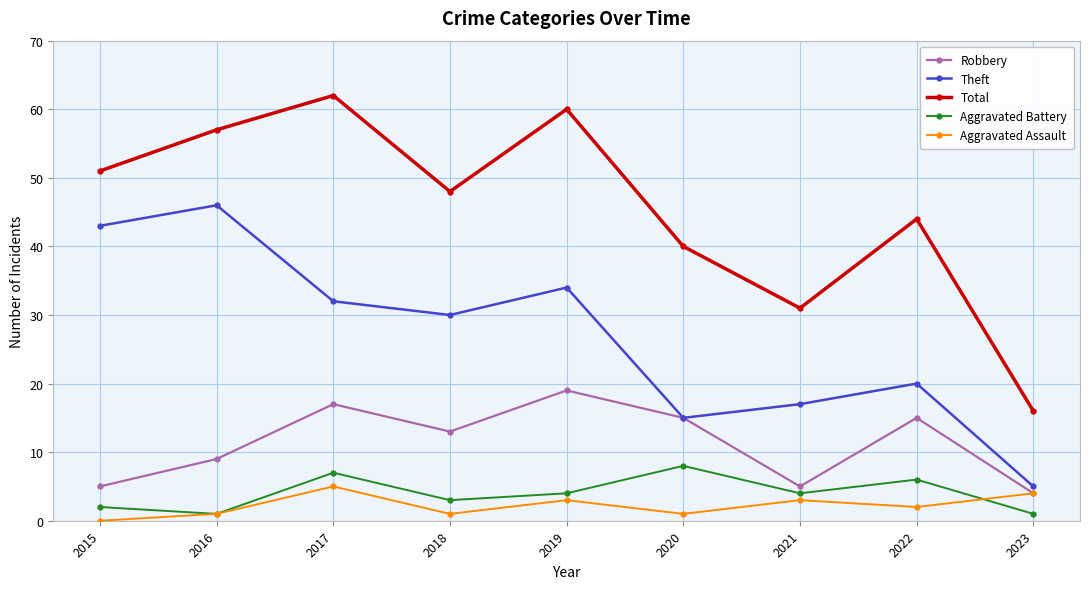

Which series has the largest range (max minus min)?

Total